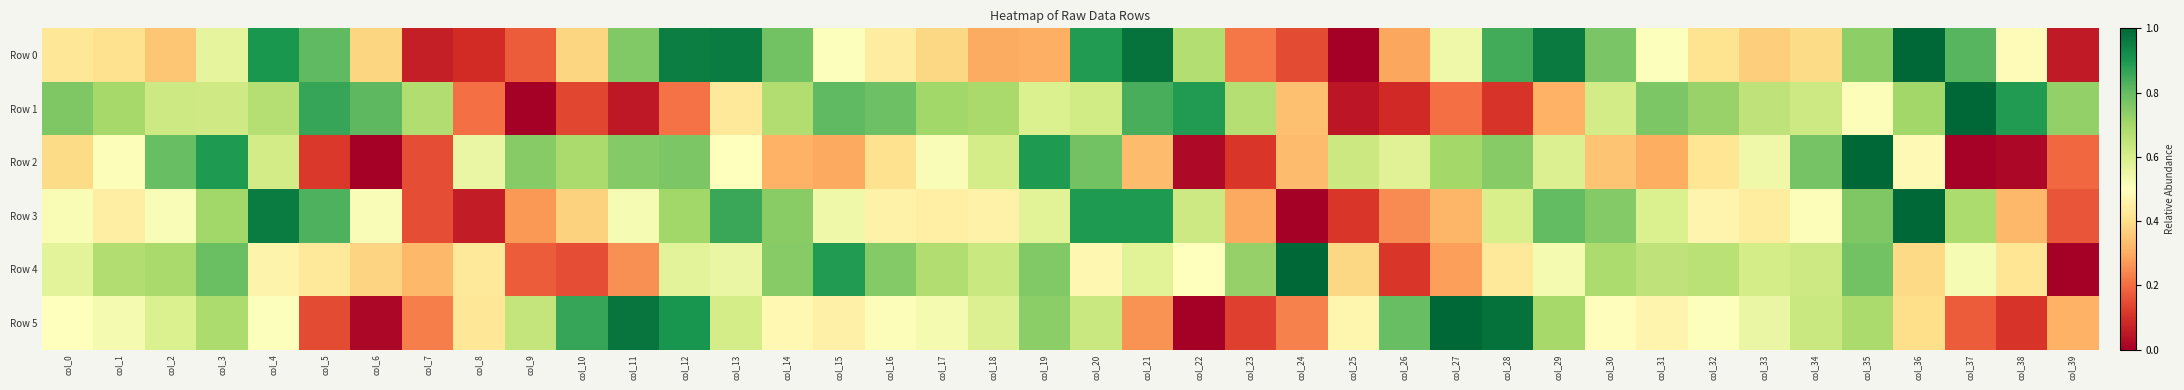

Count the number of data series in this chart.

6